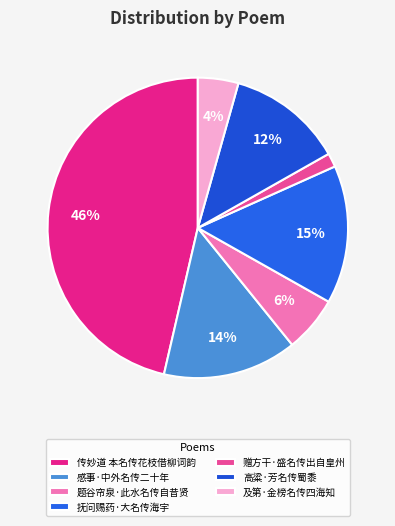

What percentage is NOT represented by 传妙道 本名传花枝借柳词韵?

53.6%